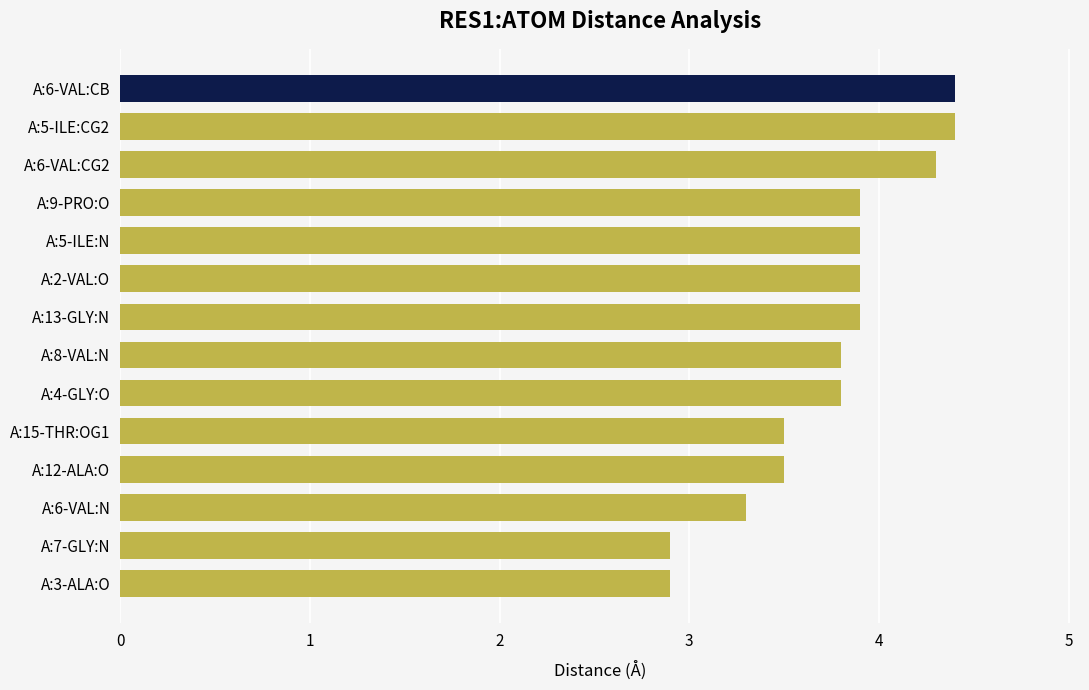

What is the difference between the maximum and minimum values?

1.5